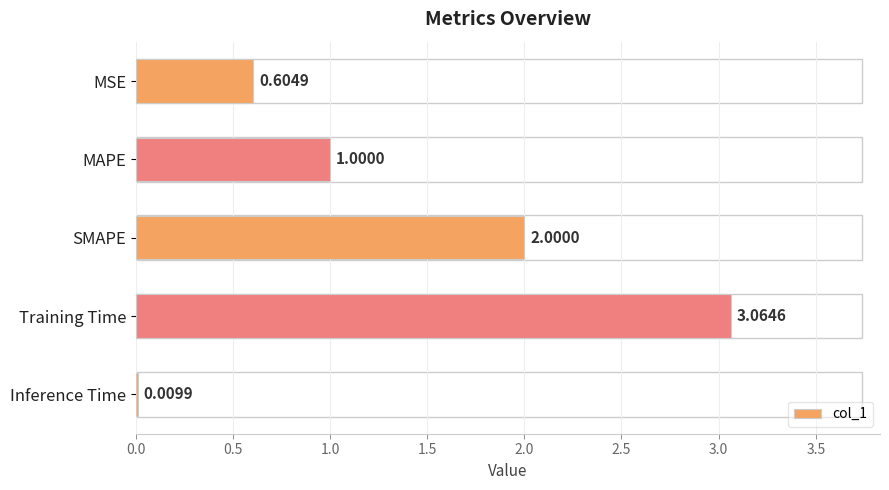

What is the sum of all values?

6.7